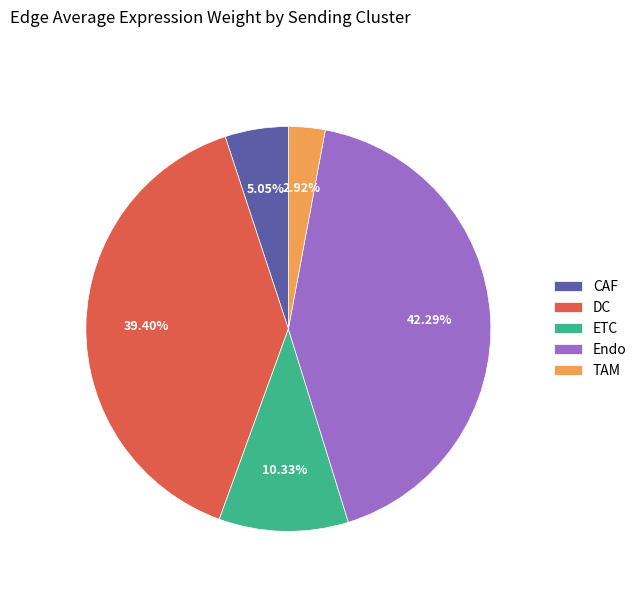

The DC slice represents 15% of the pie. True or false?

False